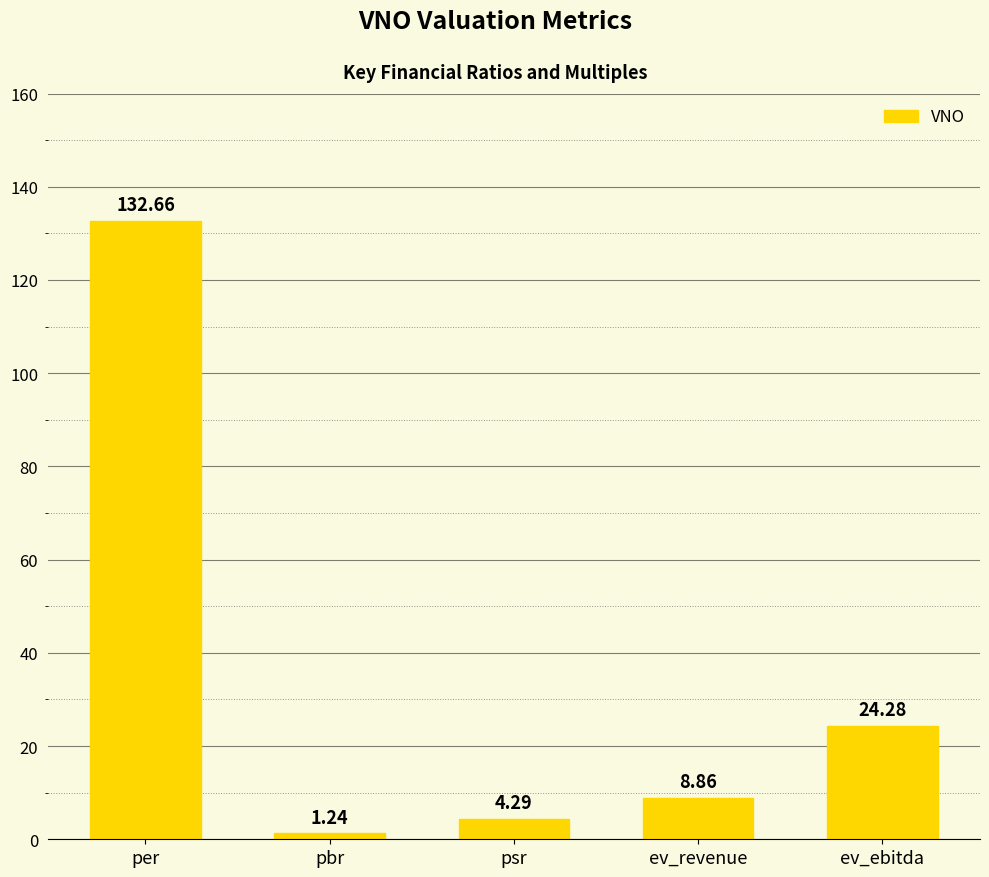

Rank the categories by value from highest to lowest.

per, ev_ebitda, ev_revenue, psr, pbr